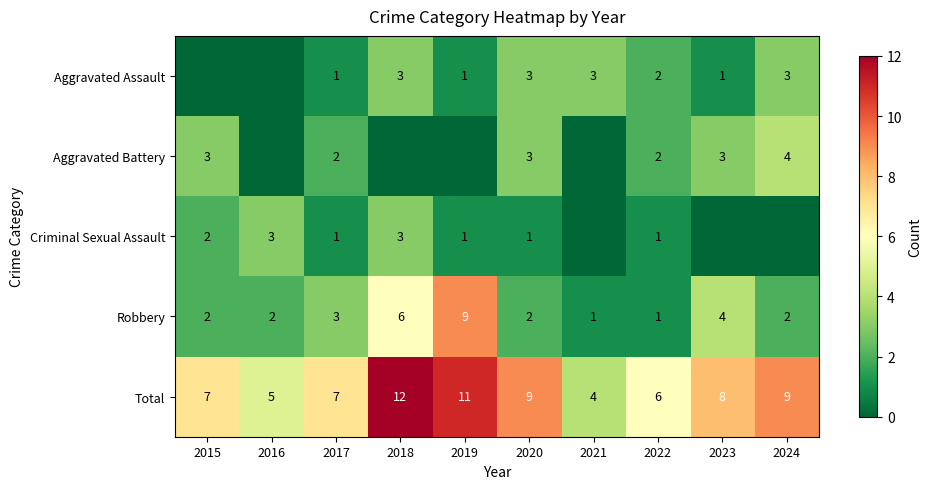

What is the approximate value of Total at 2016?

5